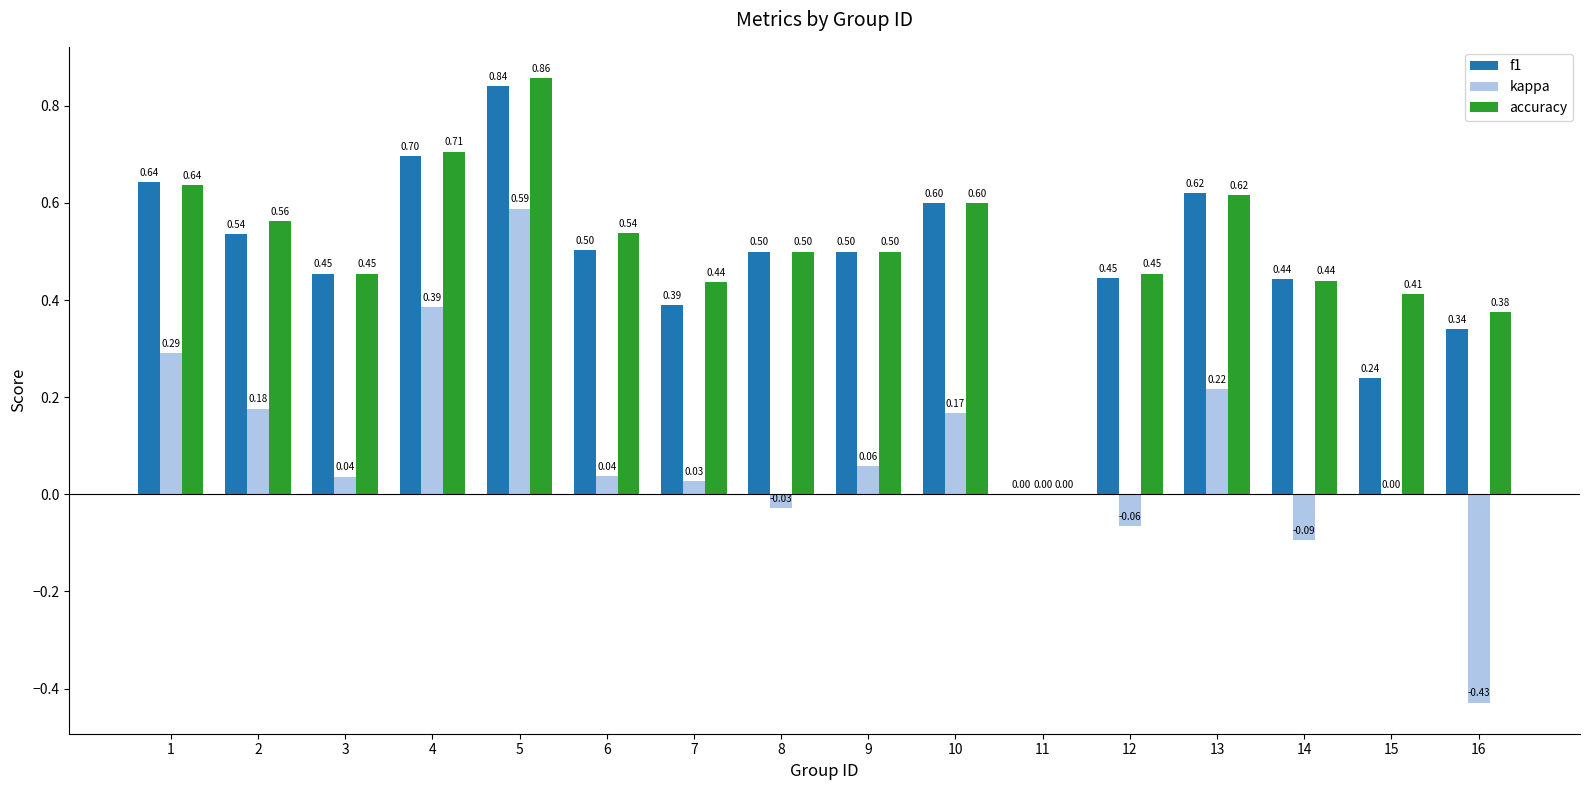

Does the chart contain stacked bars?

No